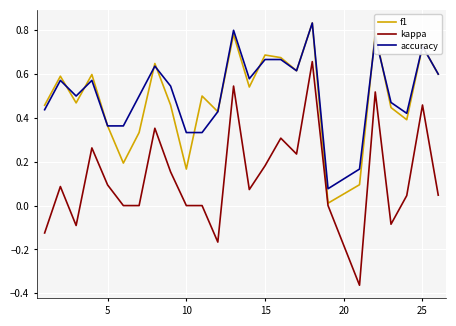

Which series has the largest total across all categories?

accuracy